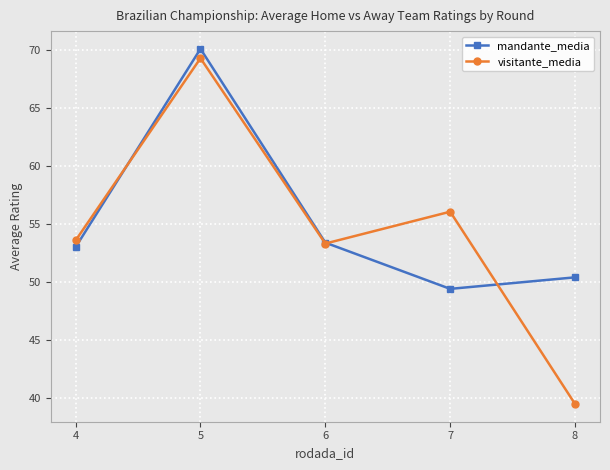

The value of visitante_media at 5 is 69.3. True or false?

True